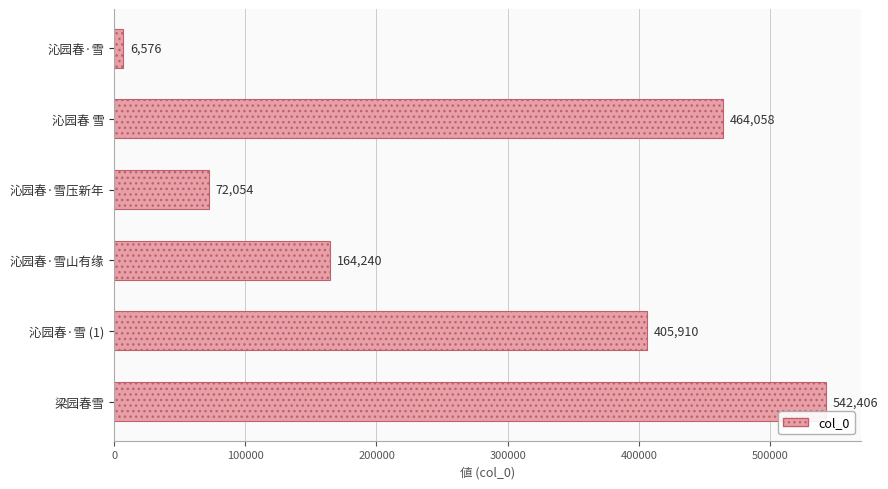

Does the chart contain any negative values?

No